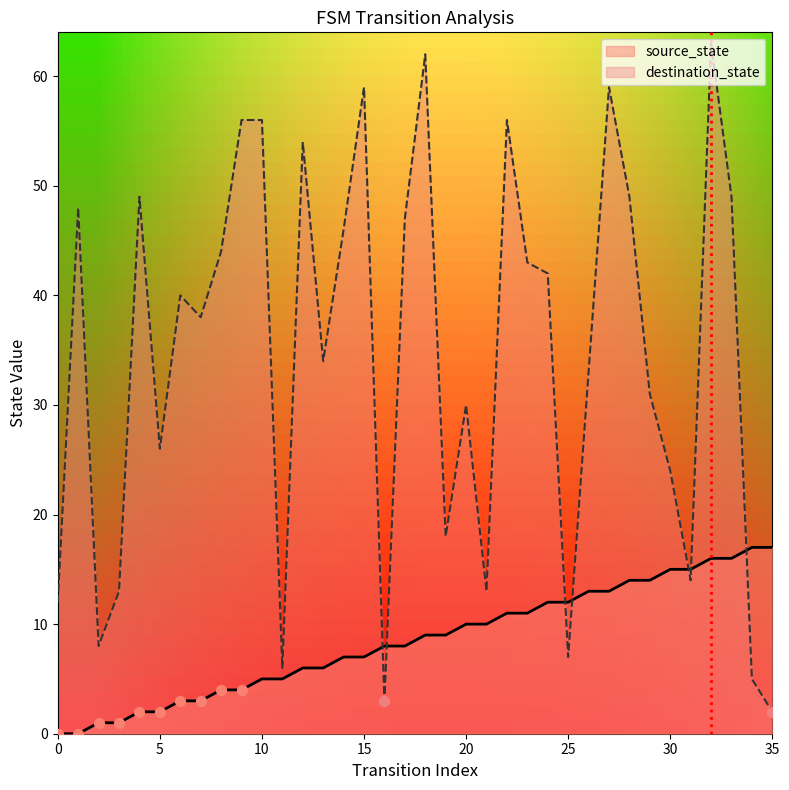

At how many categories does at least one series exceed 10?

33